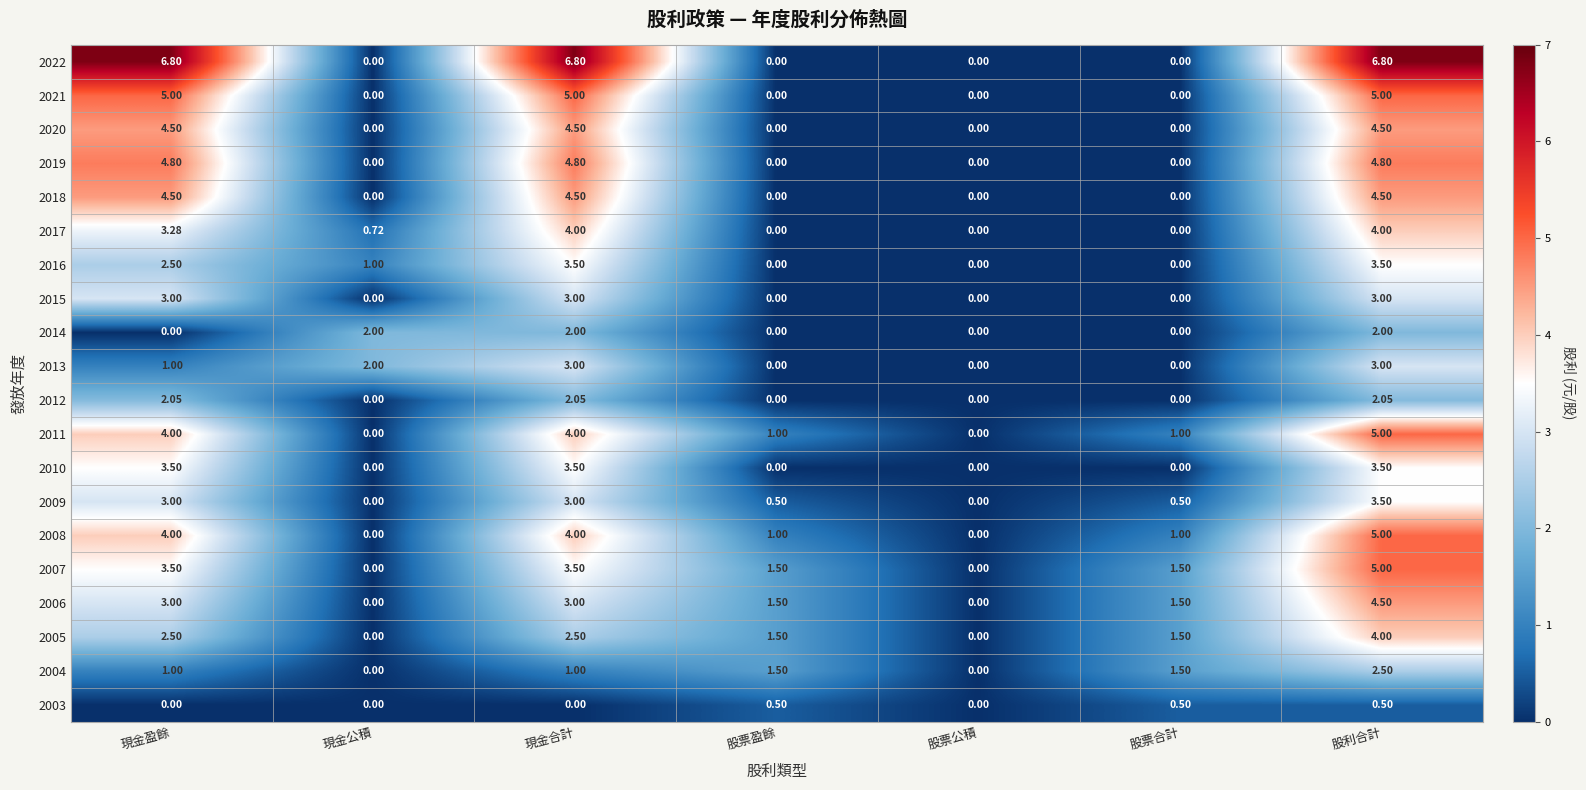

Where does the 2007 series first go above 1?

現金盈餘